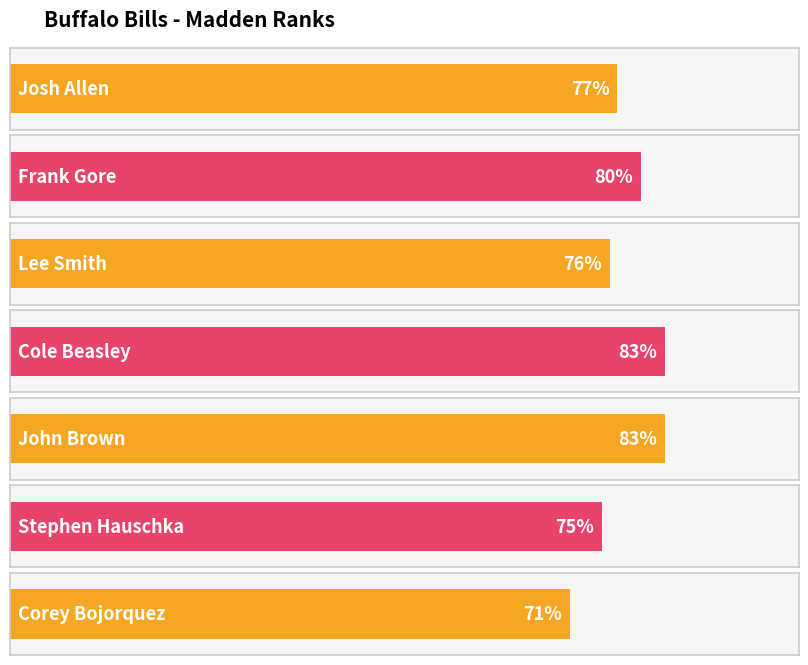

What is the difference between the values at John Brown and Lee Smith?

7